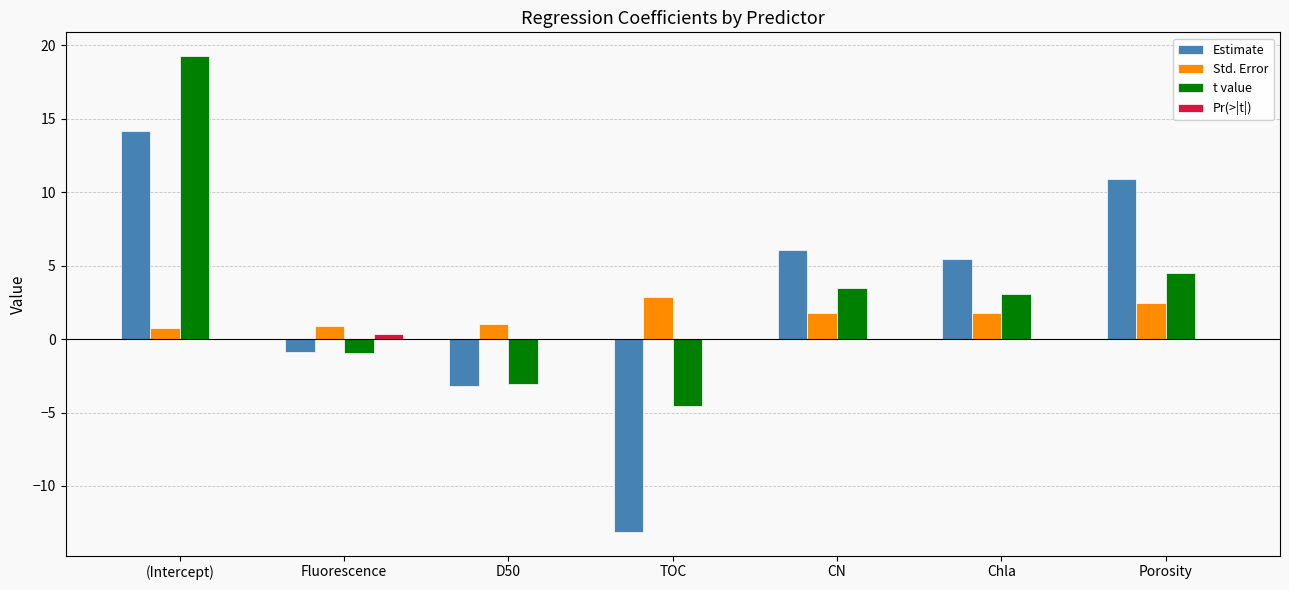

Is it true that Std. Error equals 2.9 at TOC?

True